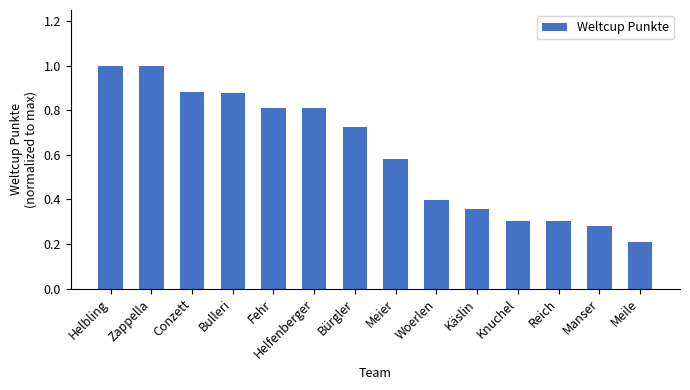

What position from the right is Bürgler?

8